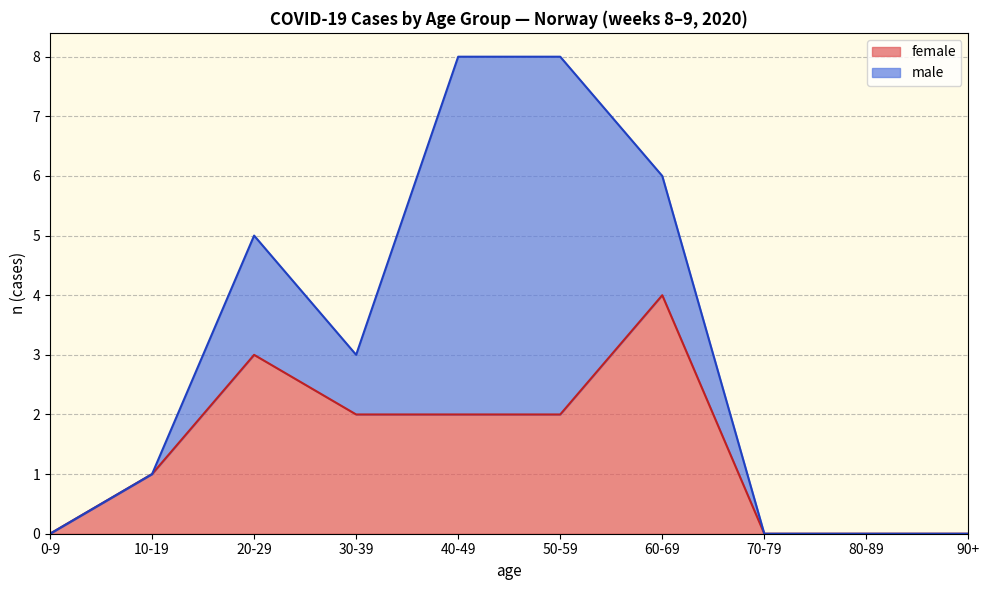

What are all the series names shown in the legend?

female, male